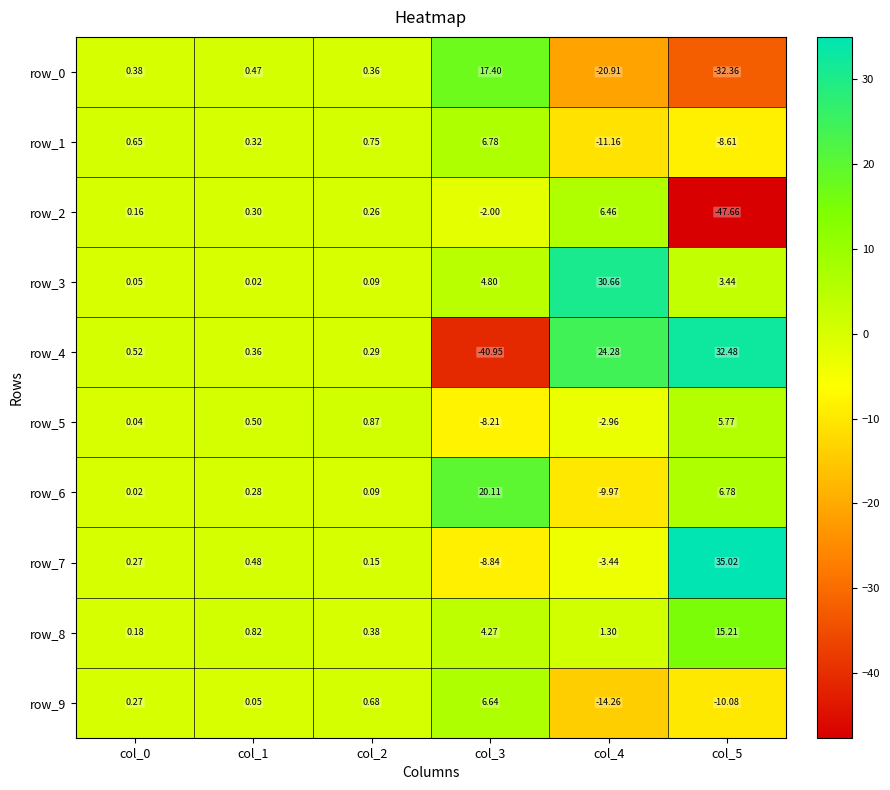

What is the lowest value of the row_0 series?

-32.4